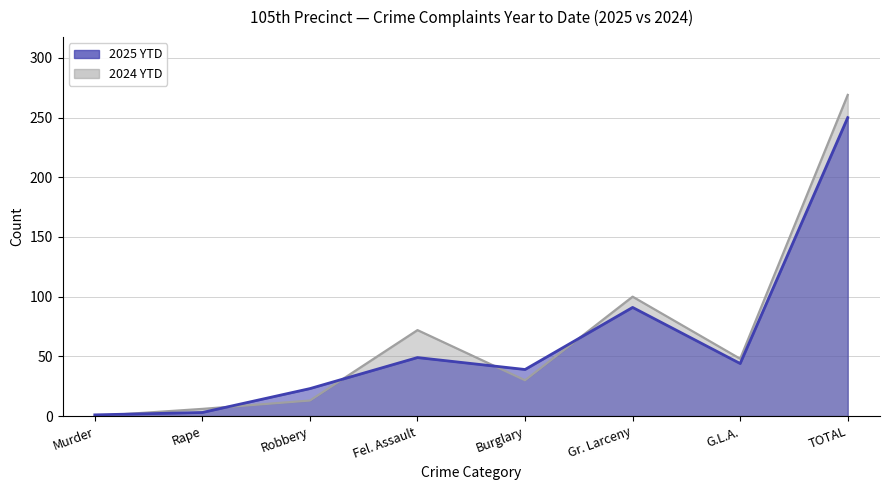

Rank the series by their average value, from lowest to highest.

2025 YTD, 2024 YTD